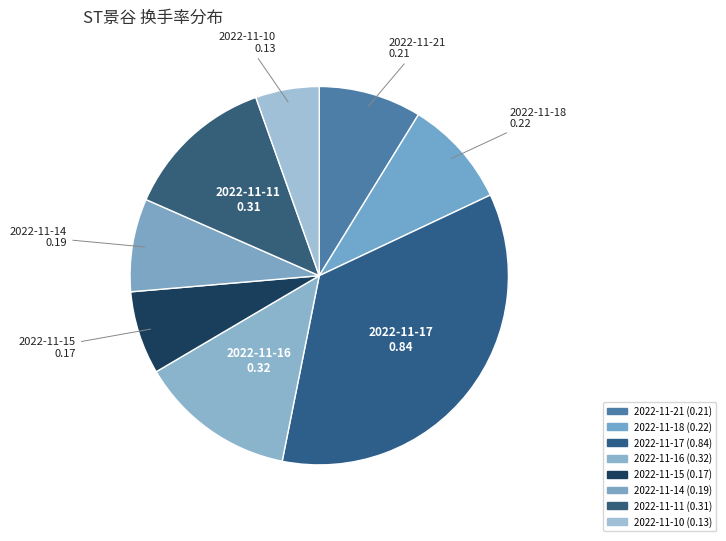

How many segments does this pie chart have?

8